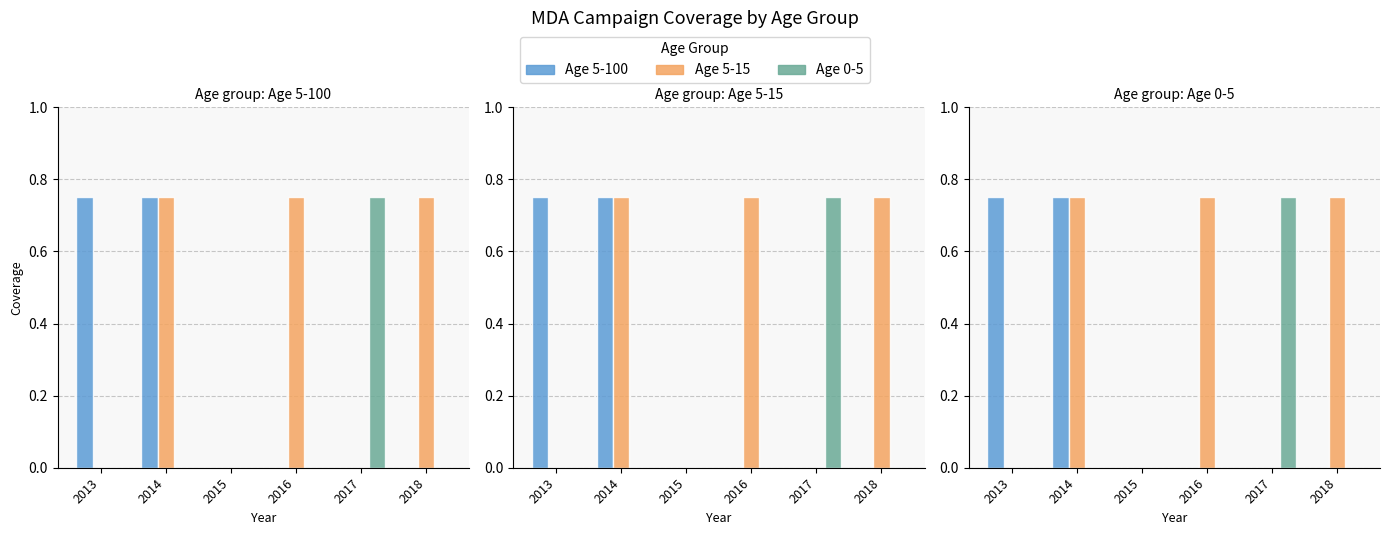

How many data points does each series have?

6